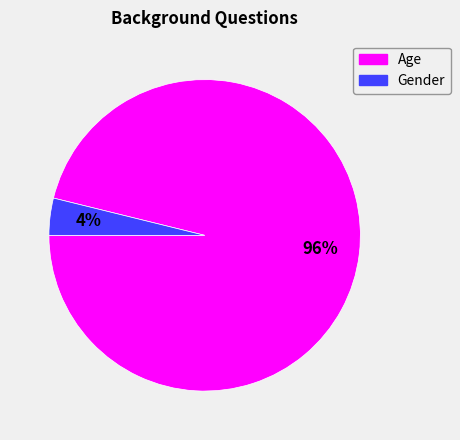

Does Gender represent more than half of the total?

No